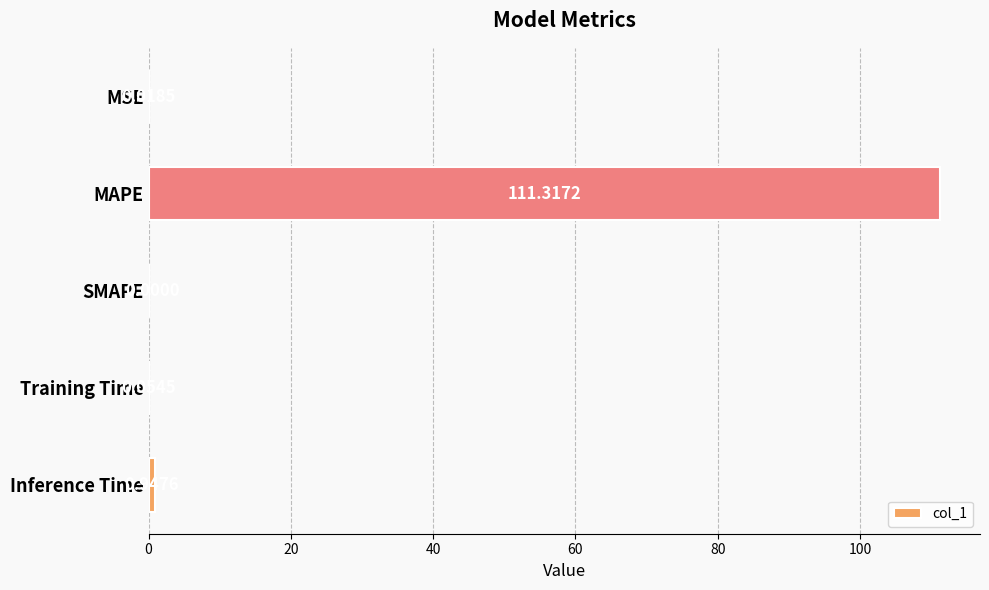

What is the sum of the values at Inference Time and MSE?

1.0